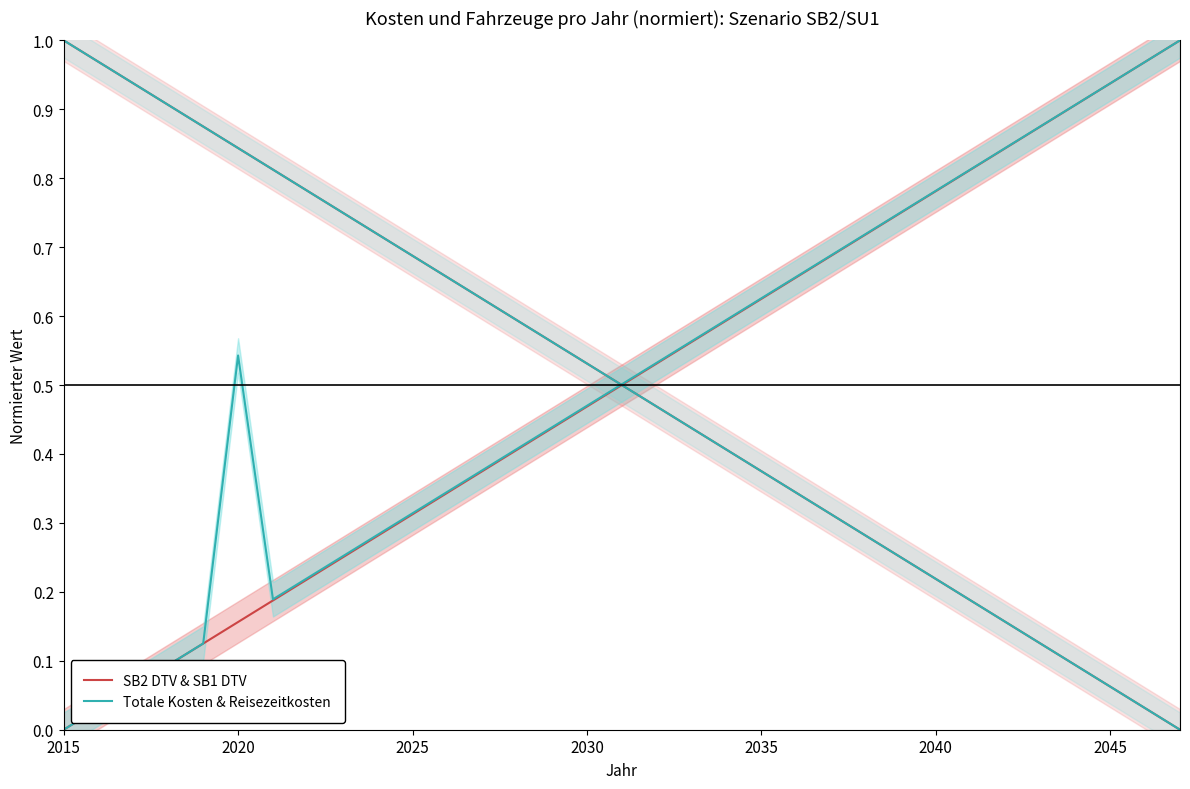

How many positive values does the SB2 DTV & SB1 DTV series have?

32